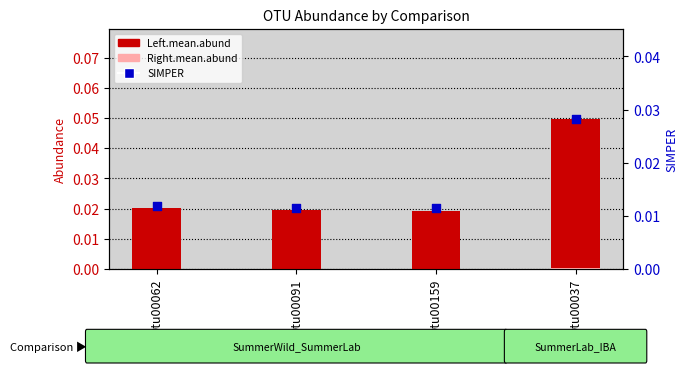

At which category is the sum across all series the highest?

Otu00037